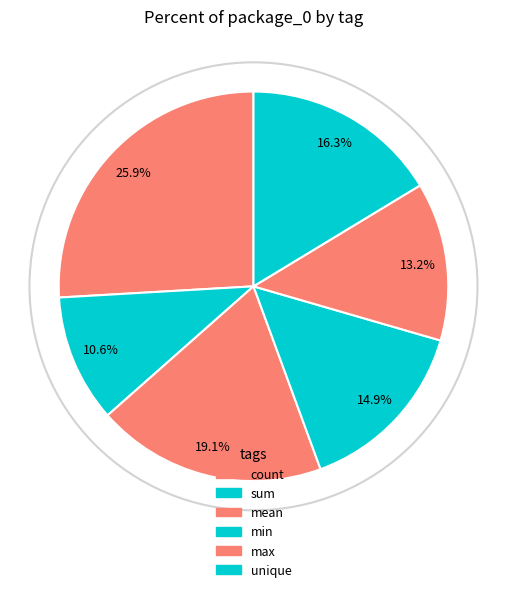

To the nearest percent, what is the combined percentage of count and min?

41%